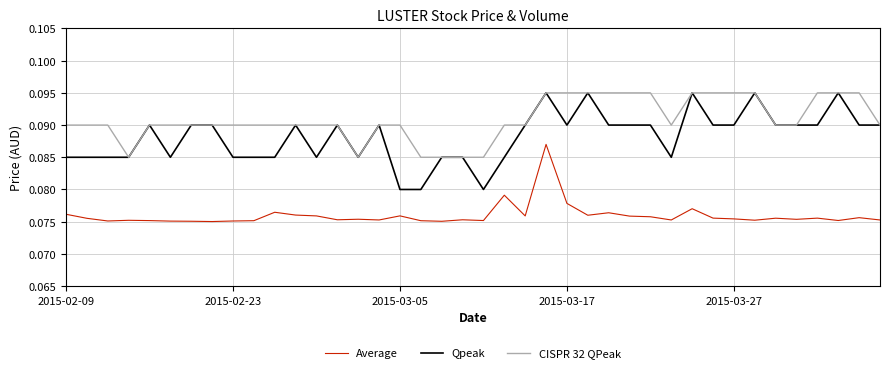

Which series has the largest range (max minus min)?

Qpeak